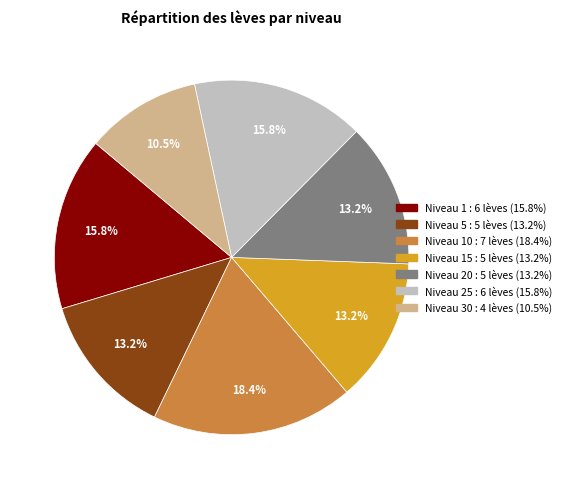

Is there any slice that represents more than half of the pie?

No